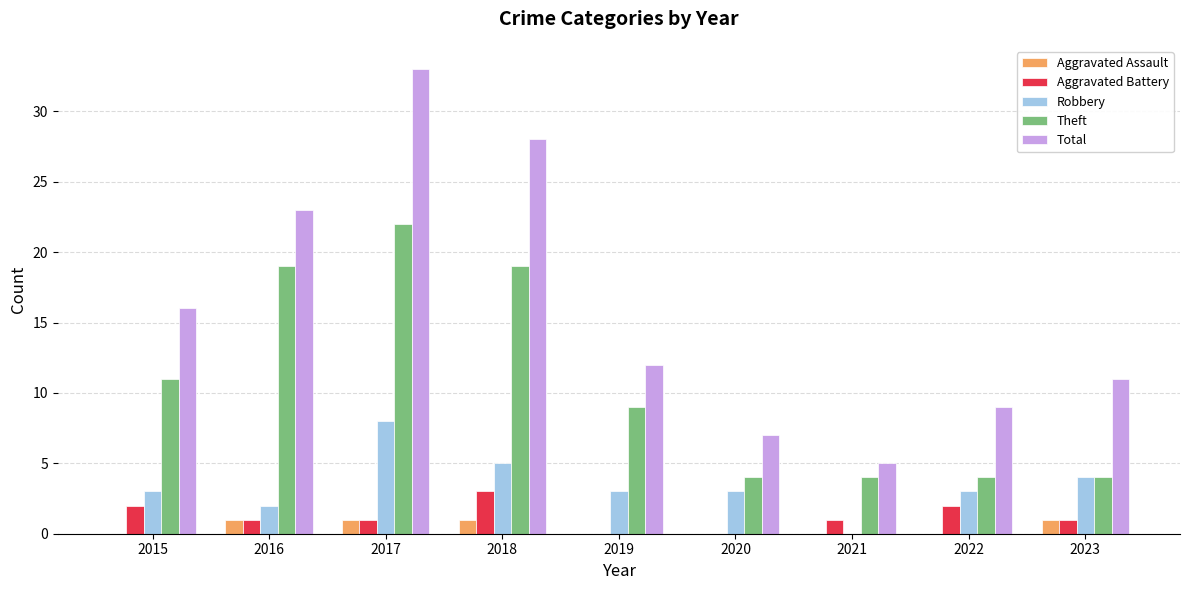

The value of Total at 2020 is 7. True or false?

True